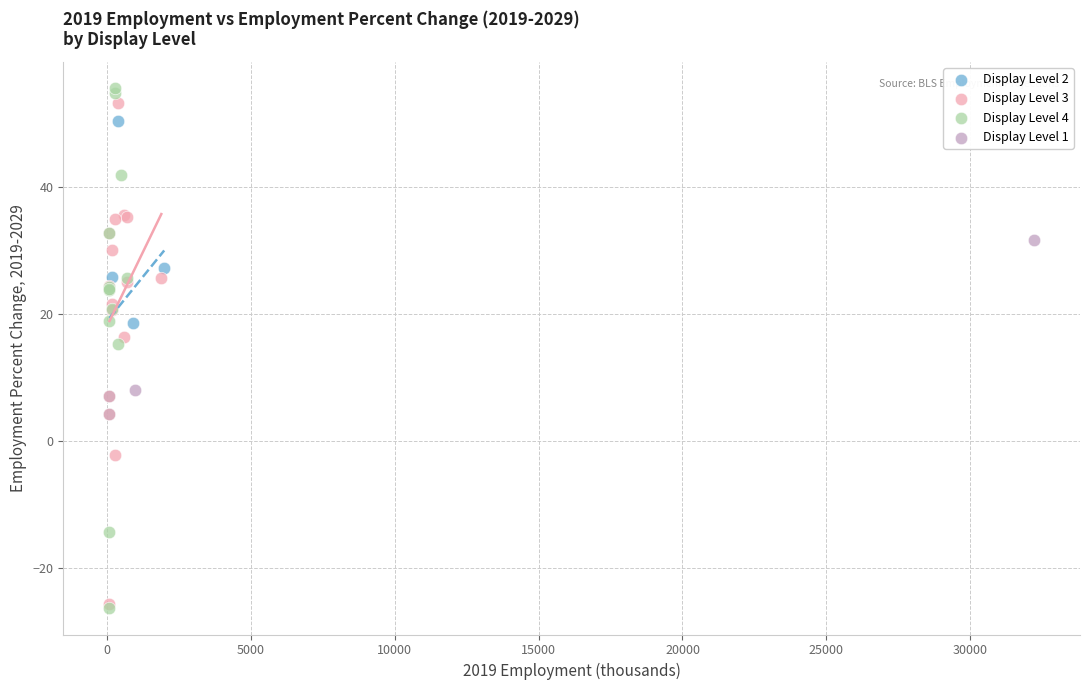

Which series reaches the maximum Y coordinate?

Display Level 4